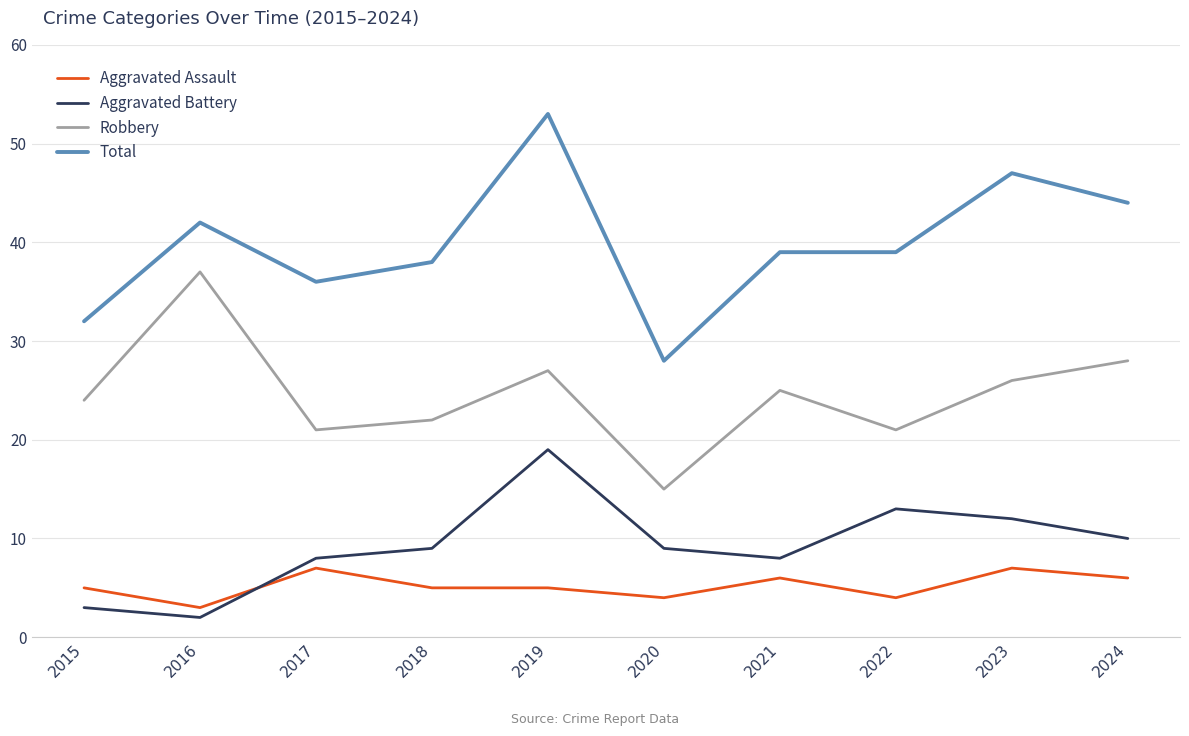

What is the difference between the Aggravated Battery values at 2021 and 2023?

4